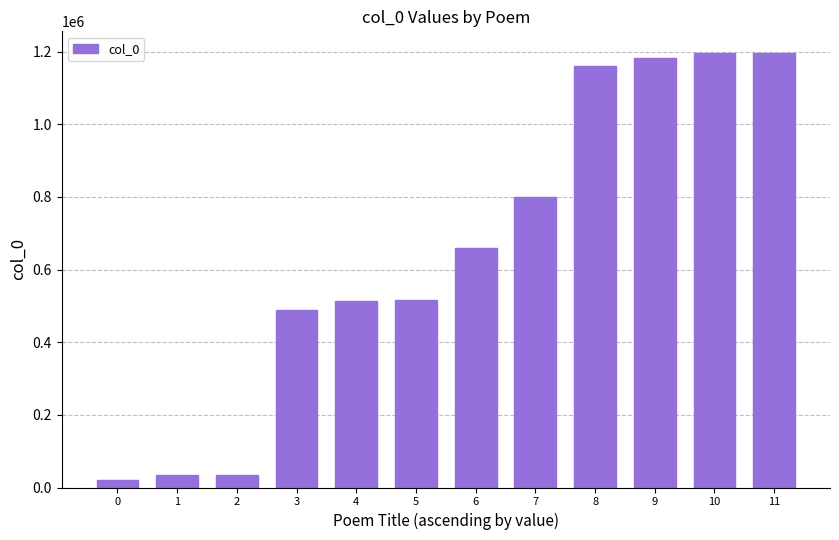

Is it true that the value at 8 is 1159746?

True